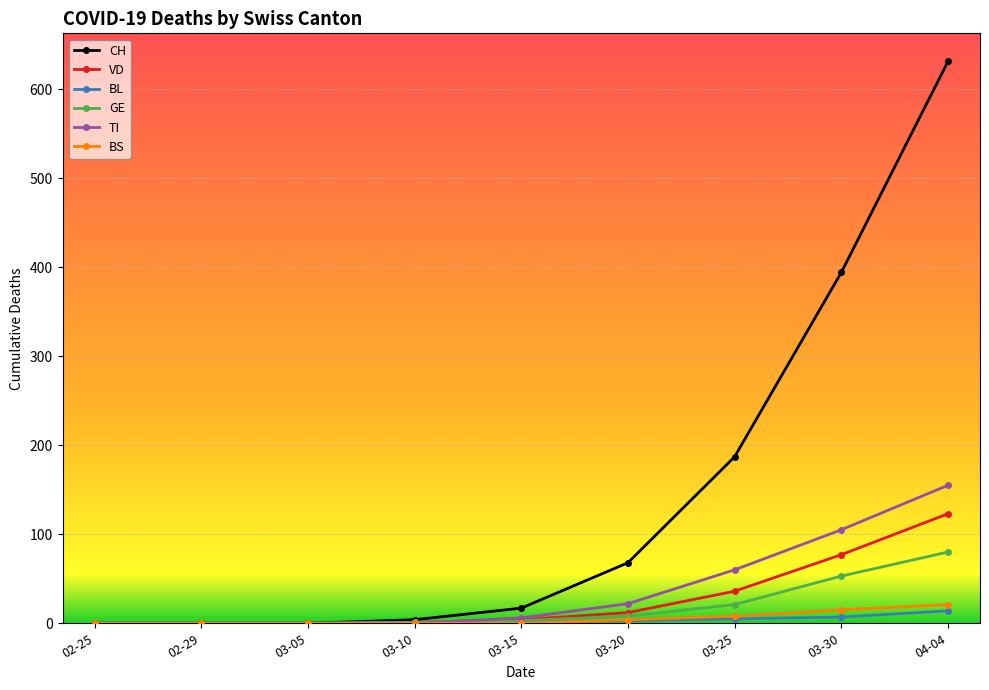

At which category is the sum across all series the highest?

04-04